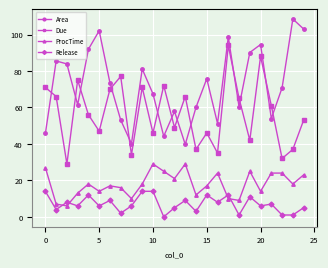

True or false: Due has more than 1 points higher than both neighbors.

True